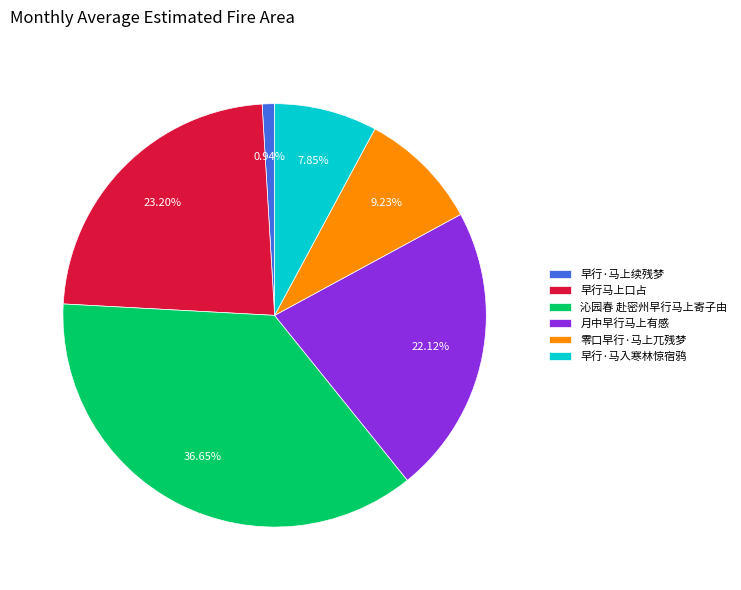

To the nearest percent, what is the average slice percentage?

17%